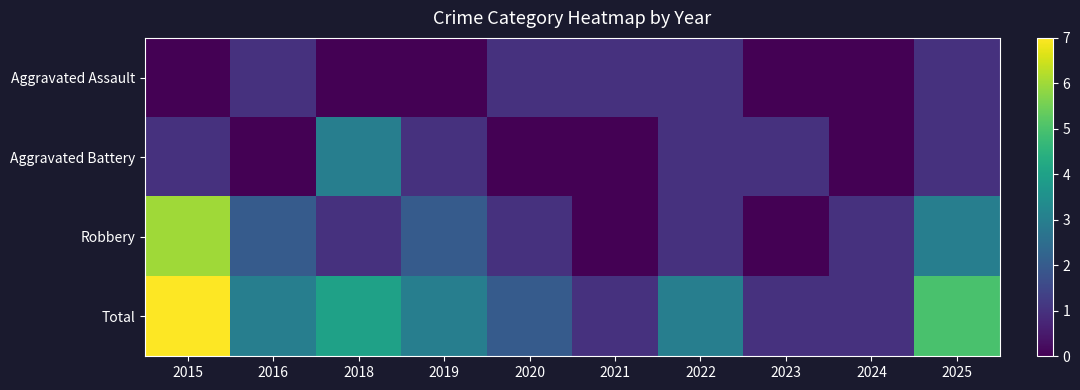

At which category is the sum across all series the highest?

2015